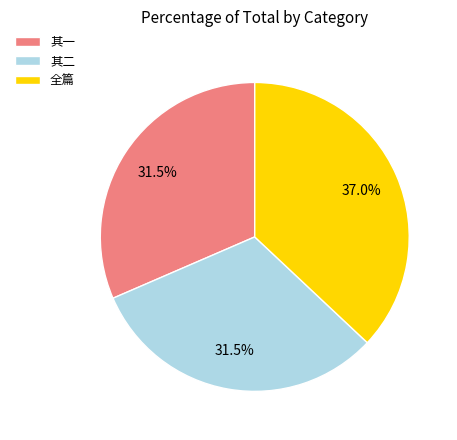

Combined, do 其一 and 全篇 account for over 50%?

Yes